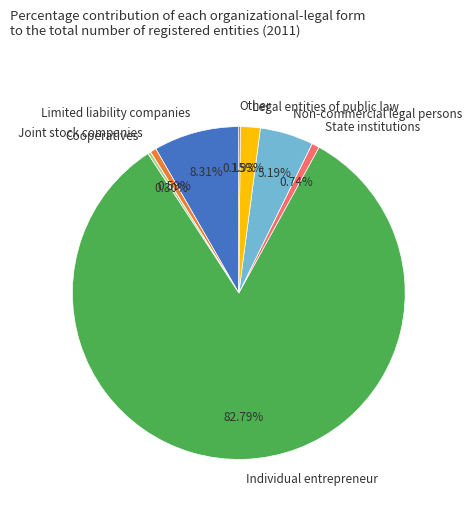

Does State institutions represent more than half of the total?

No